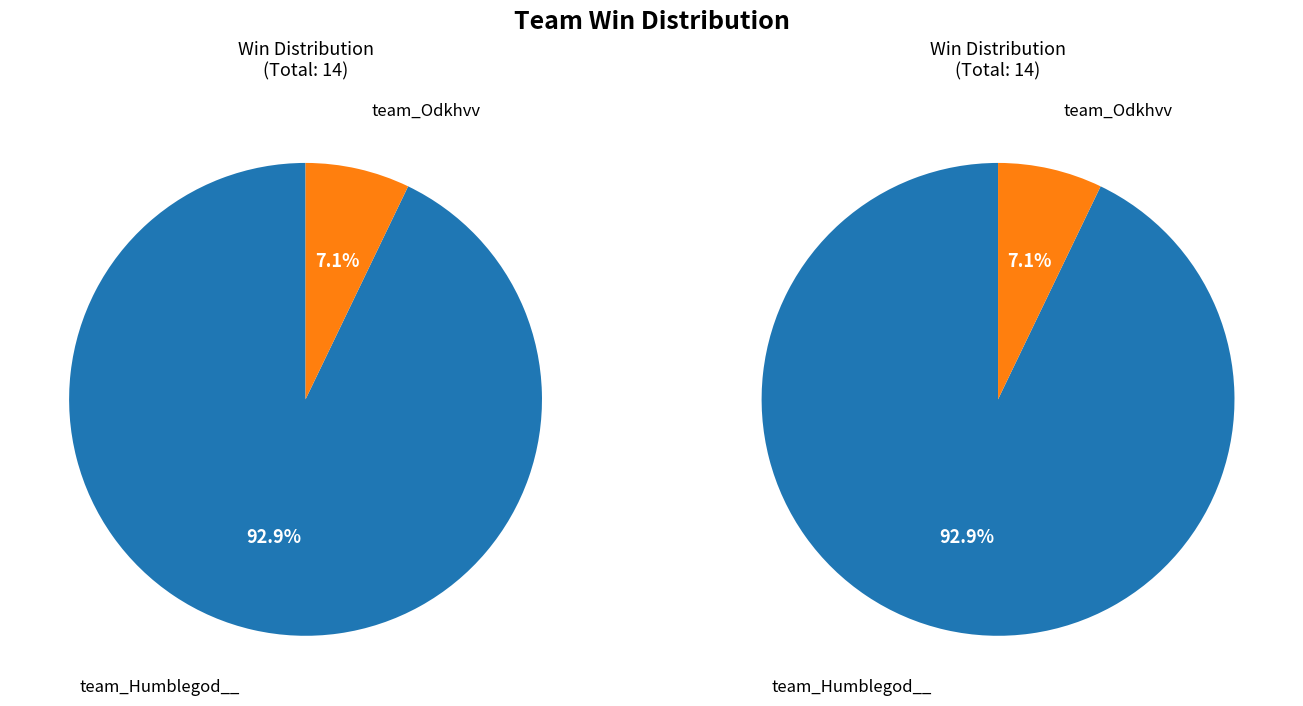

True or false: team_Odkhvv accounts for 1% of the total.

False